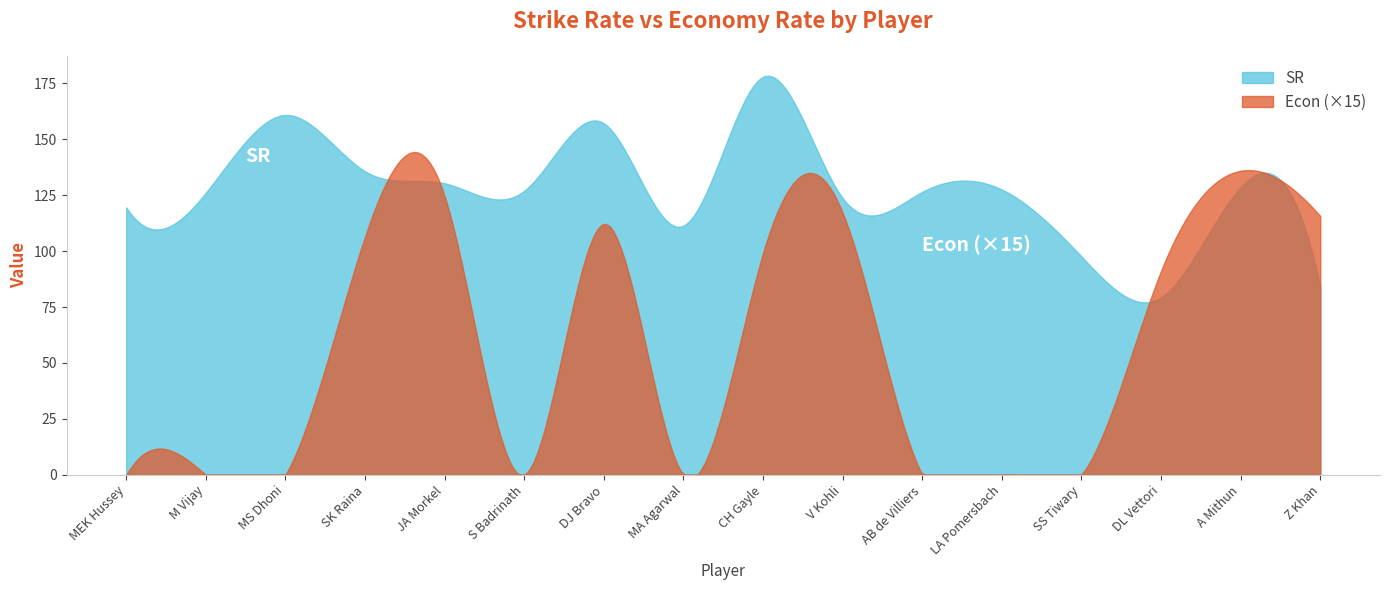

Is it true that SR equals 126.9 at S Badrinath?

True